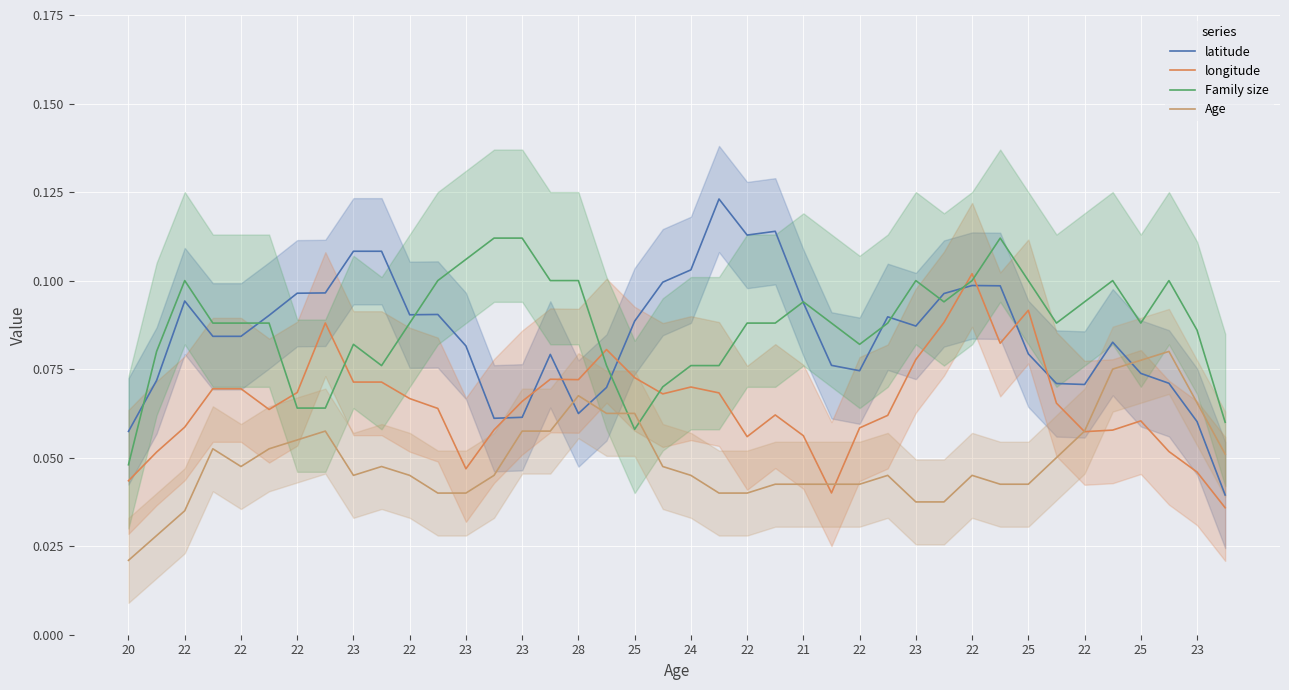

What is the label of the 3rd point from the left?

22